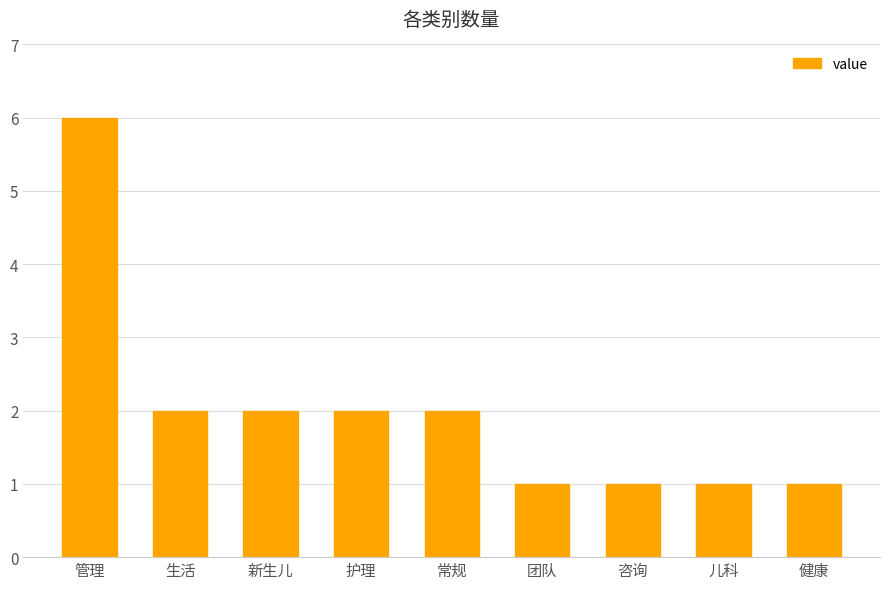

What is the change in value from 生活 to 儿科?

-1